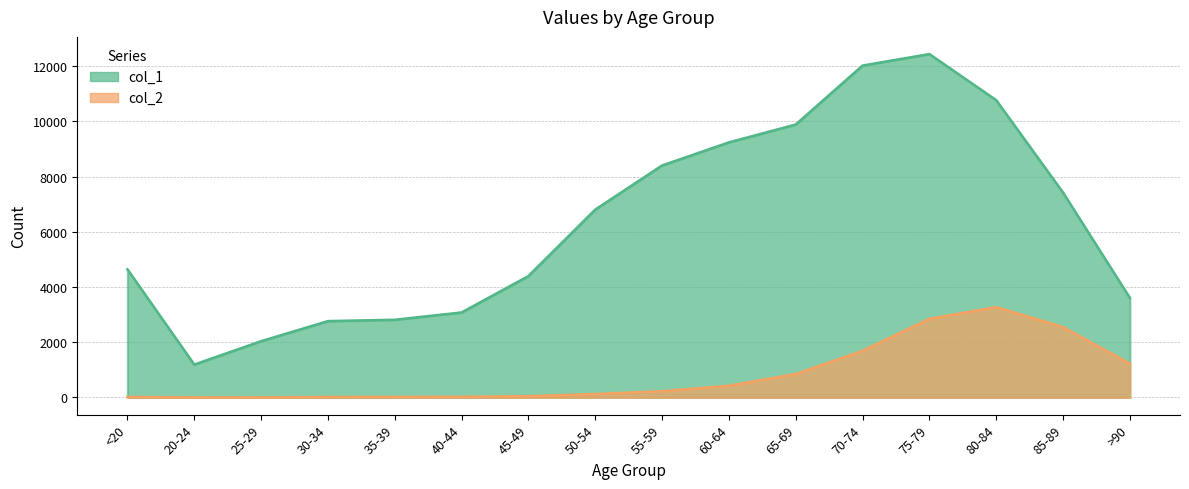

What is the value of the col_1 point at the 13th from the left?

12434